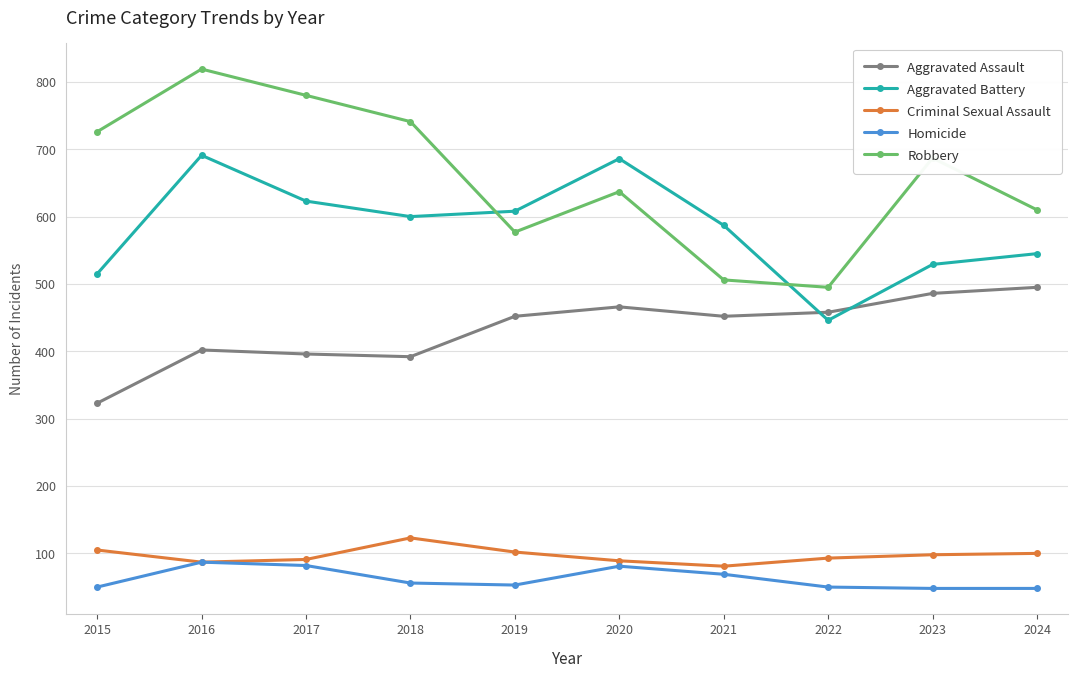

The Robbery series shows 495 at 2022. True or false?

True